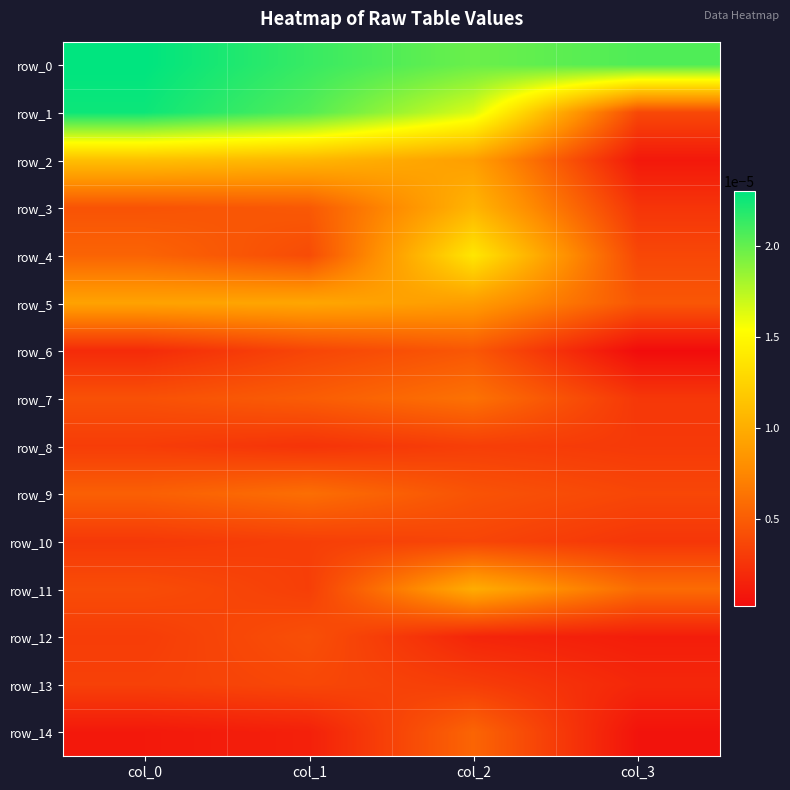

True or false: row_1 has a value of 0.0 at col_2.

True